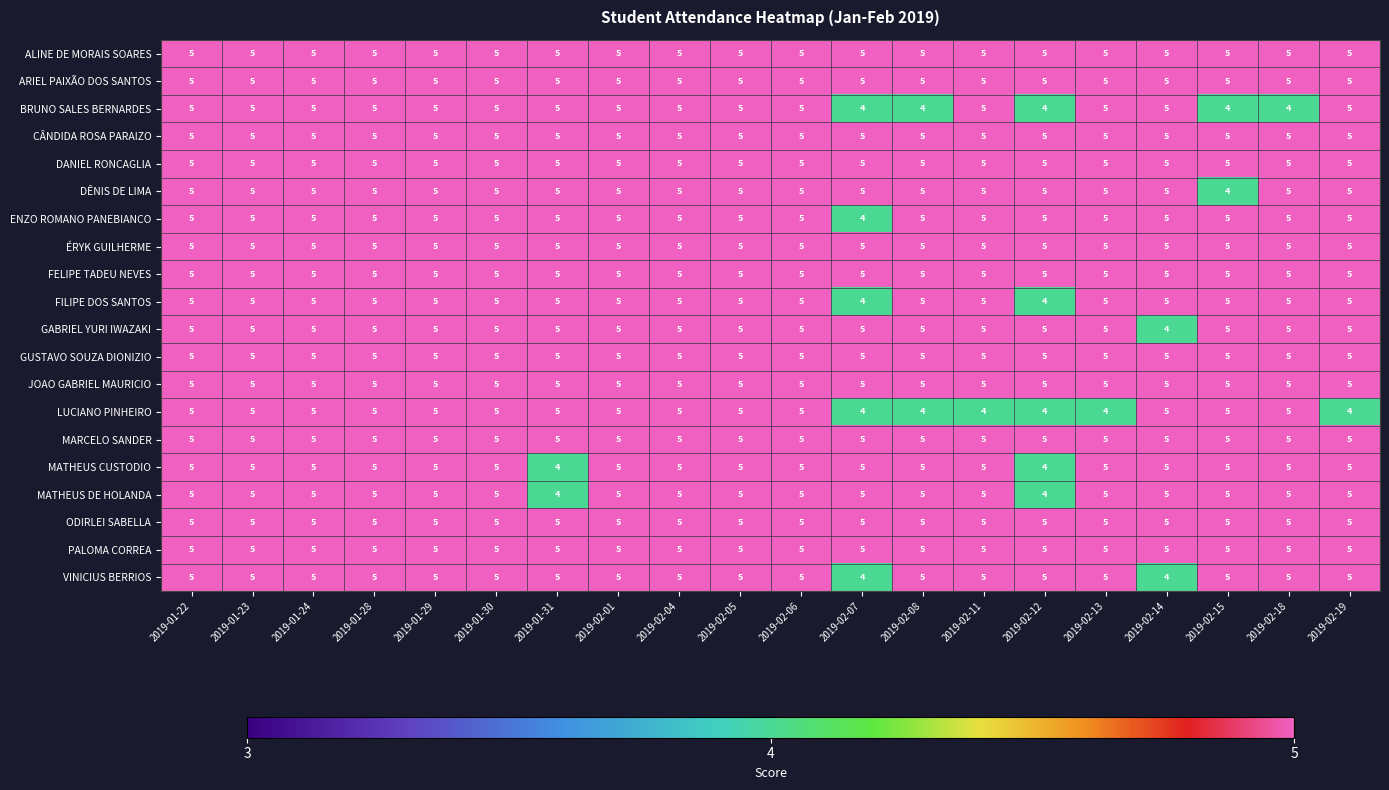

What value does the ALINE DE MORAIS SOARES series have at 2019-01-29?

5